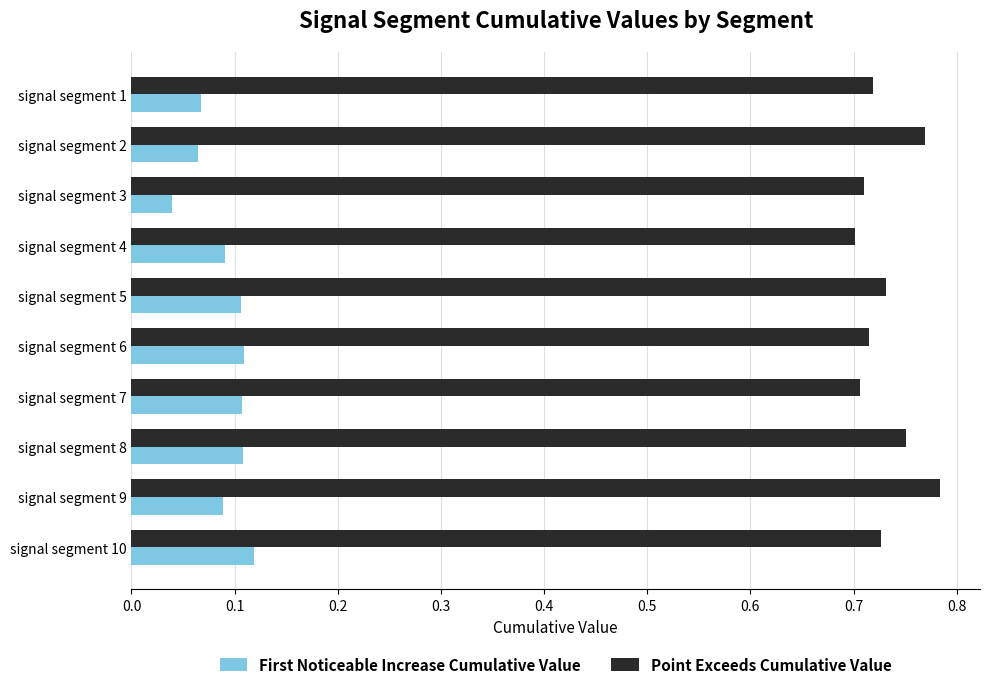

List the series in order of their overall mean, lowest first.

First Noticeable Increase Cumulative Value, Point Exceeds Cumulative Value